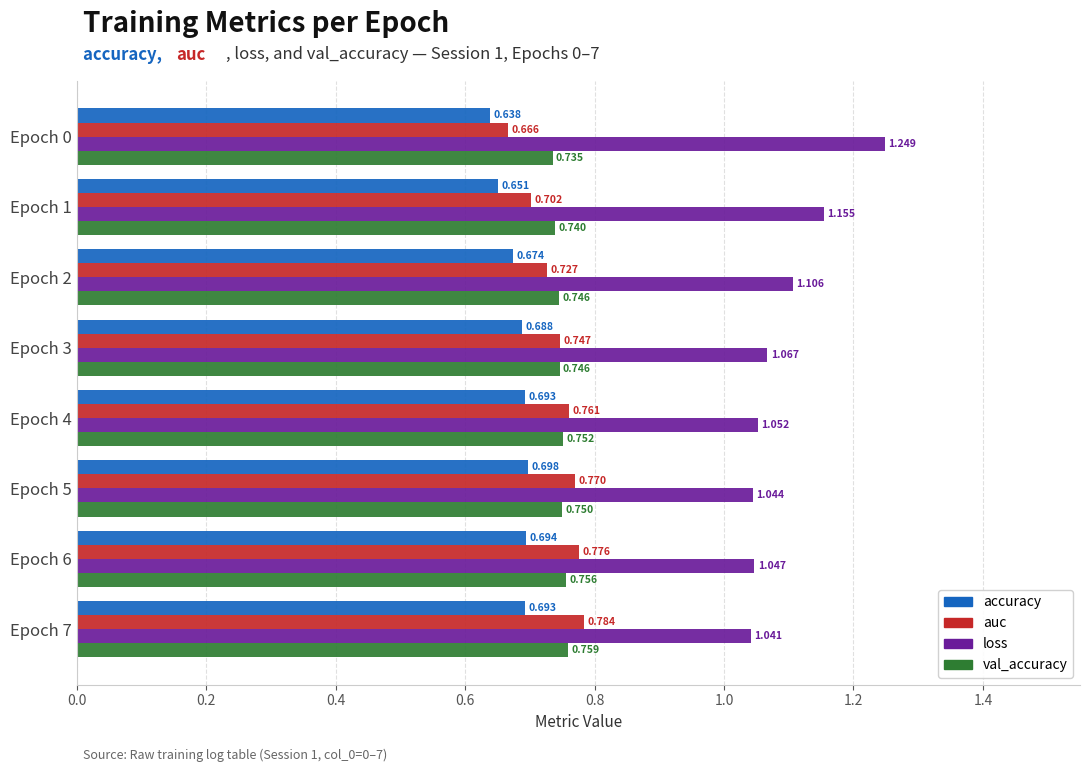

Rank the series at Epoch 3 from highest to lowest value.

loss, auc, val_accuracy, accuracy